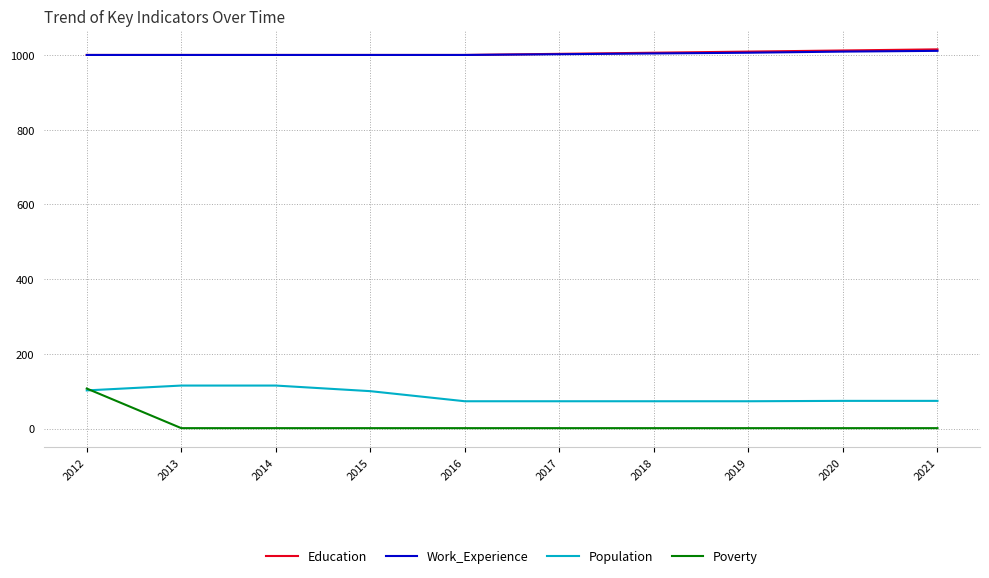

Which series has the largest range (max minus min)?

Poverty